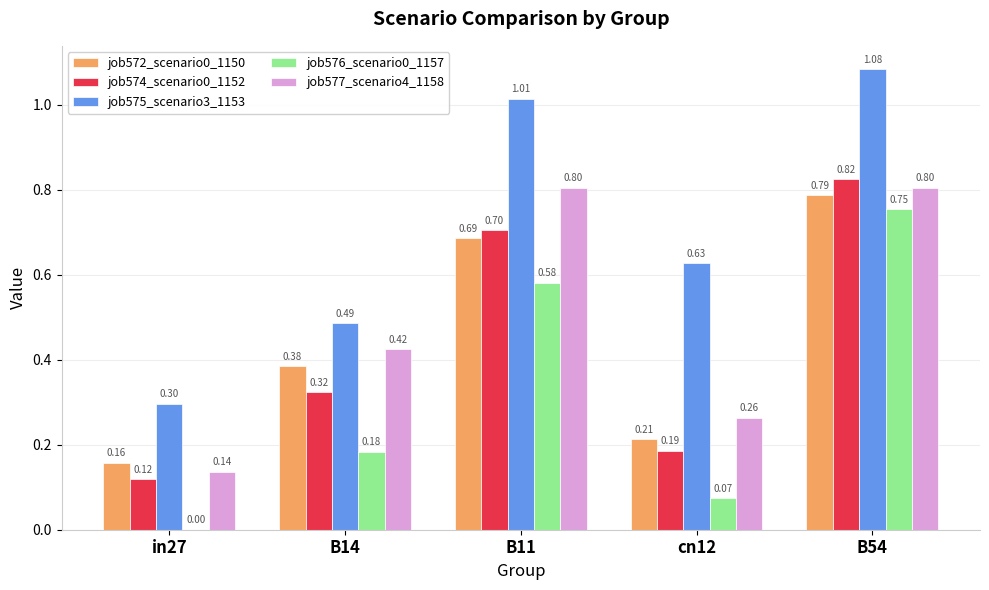

Where is job572_scenario0_1150 nearest to the value 0?

in27